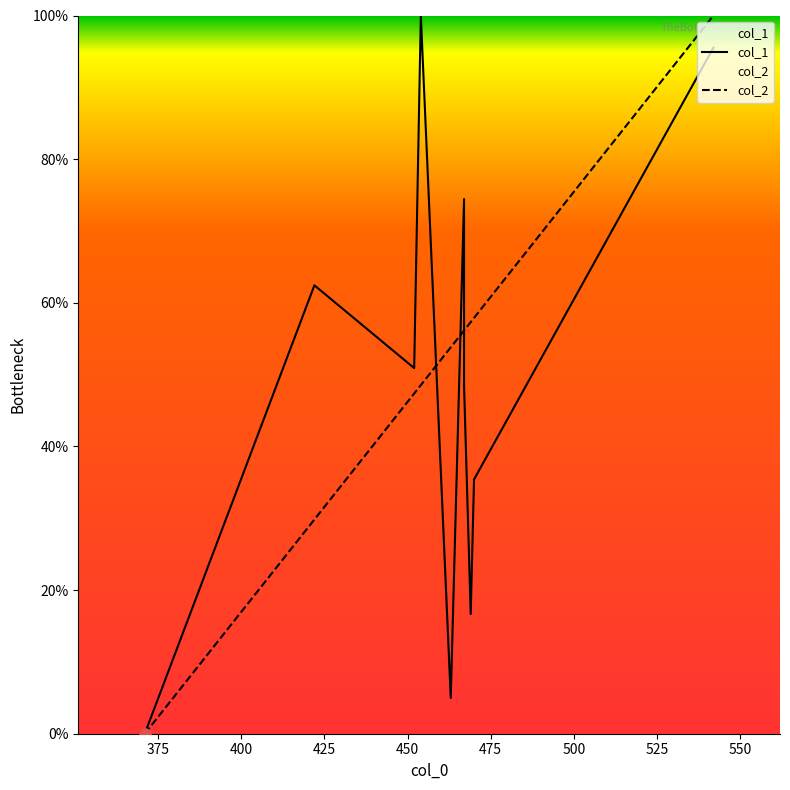

Which series reaches the minimum Y coordinate?

col_1